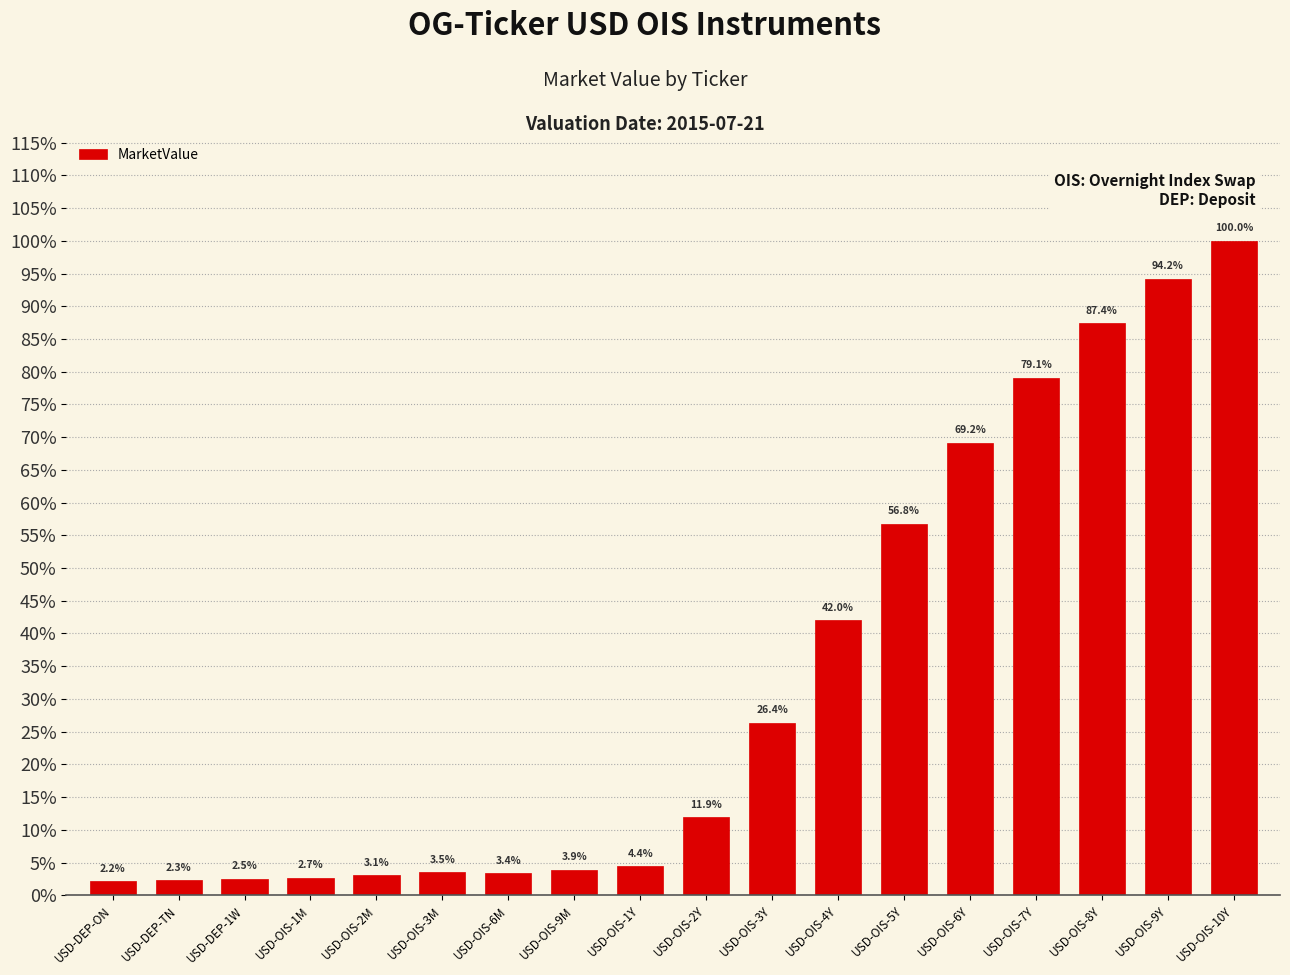

Between USD-OIS-6M and USD-DEP-1W, which is larger?

USD-OIS-6M